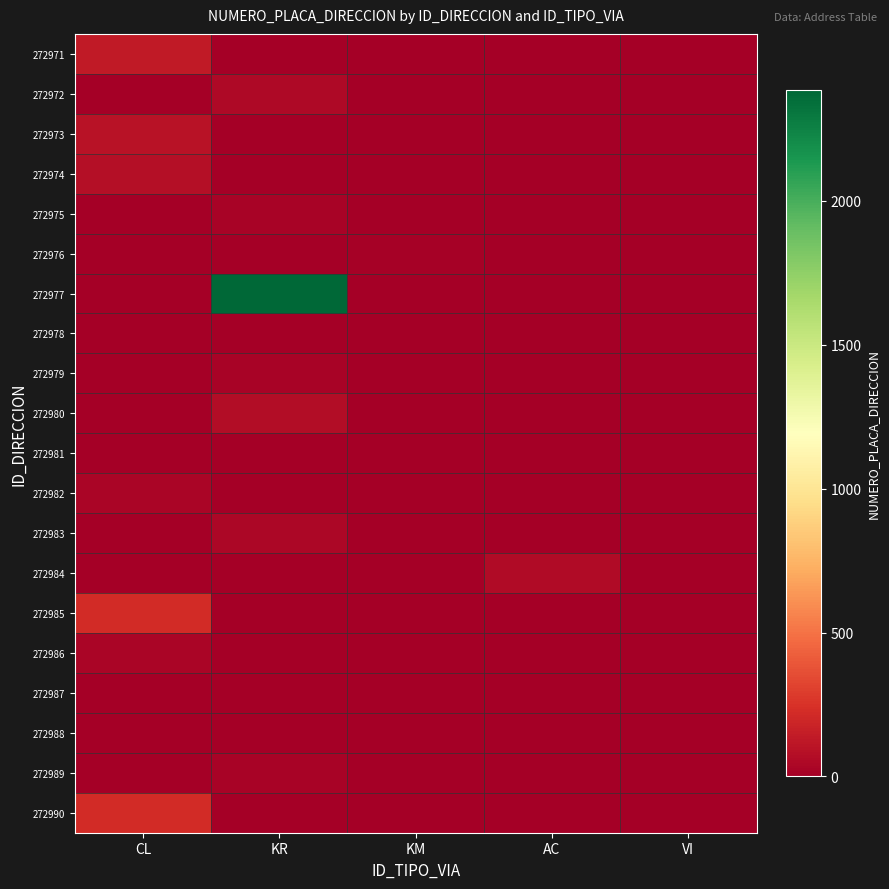

At CL, list the series in order from smallest to largest.

272972, 272975, 272976, 272977, 272978, 272979, 272980, 272981, 272983, 272984, 272987, 272988, 272989, 272986, 272982, 272974, 272973, 272971, 272985, 272990